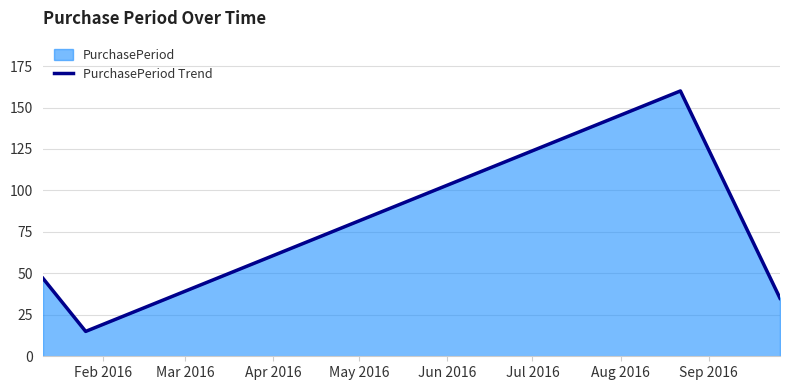

What is the minimum value shown in the chart?

15